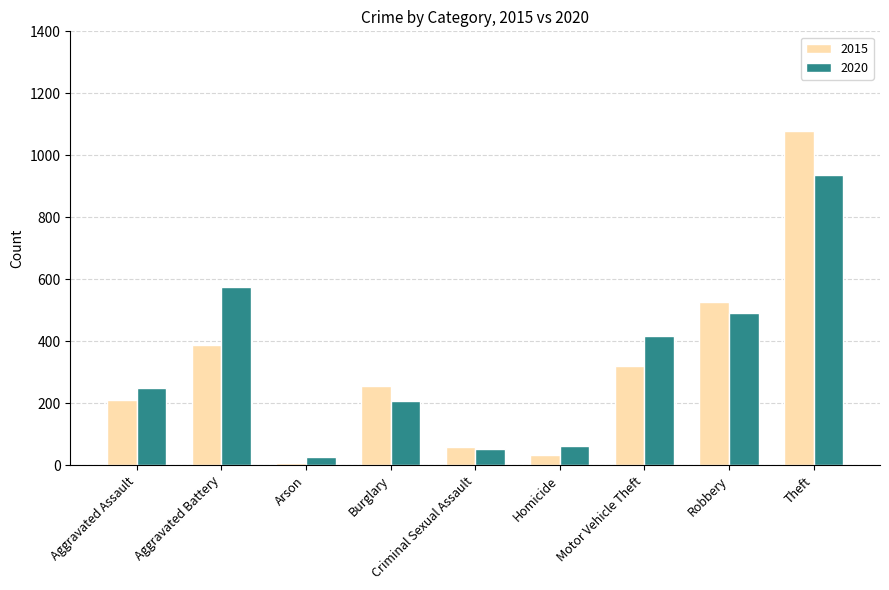

Where is 2015 nearest to the value 543?

Robbery